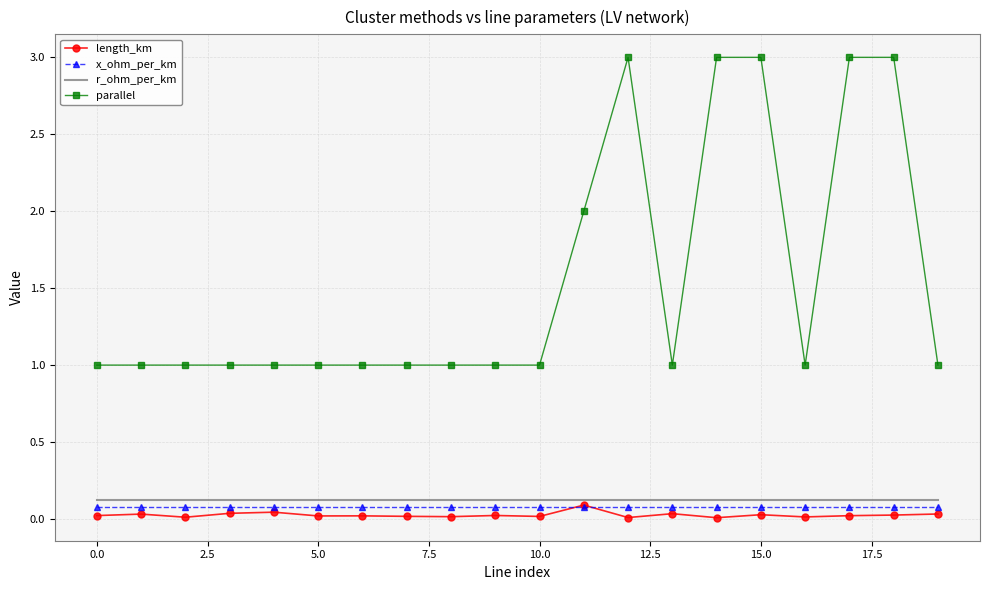

What is the maximum value shown in the chart?

3.0